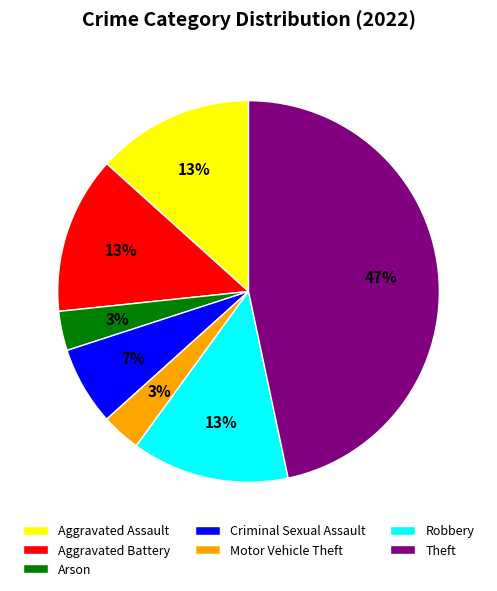

What is the ratio of the value at Motor Vehicle Theft to the value at Arson?

1.0